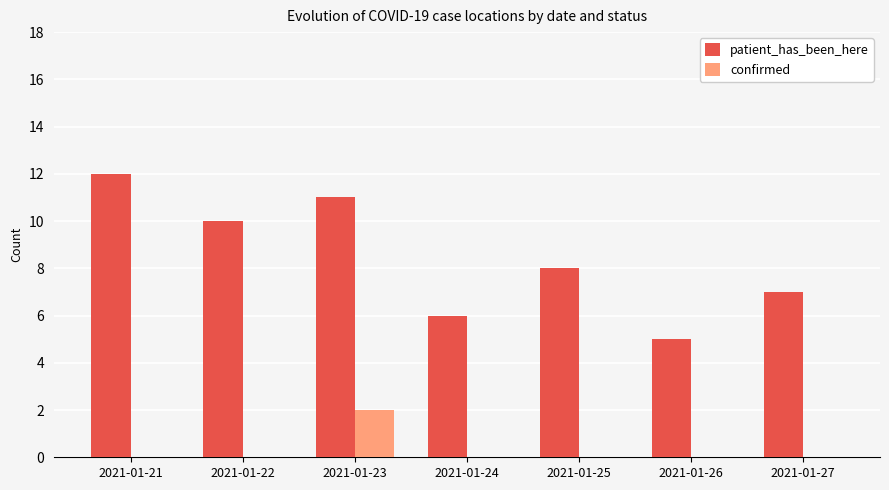

Reading right to left, extract all data points from this chart.

patient_has_been_here: 7	5	8	6	11	10	12
confirmed: 0	0	0	0	2	0	0